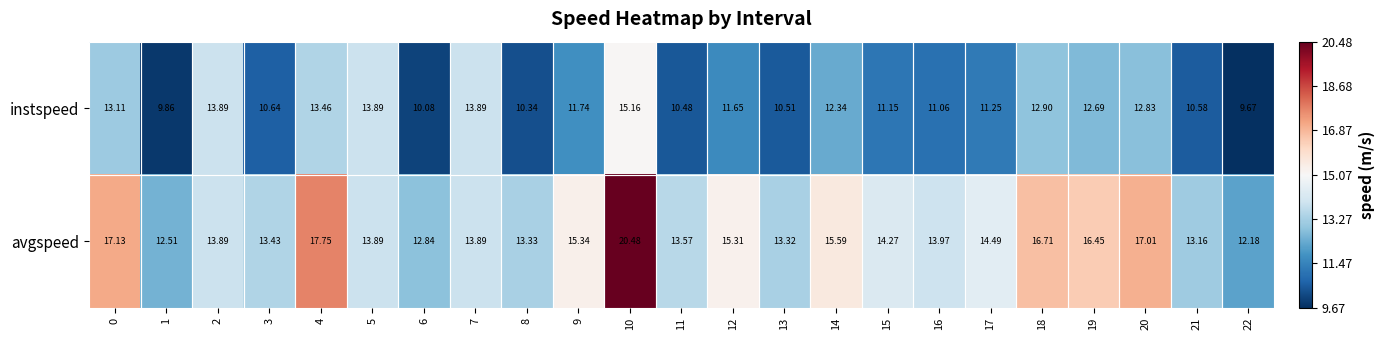

Which series has the largest total across all categories?

avgspeed